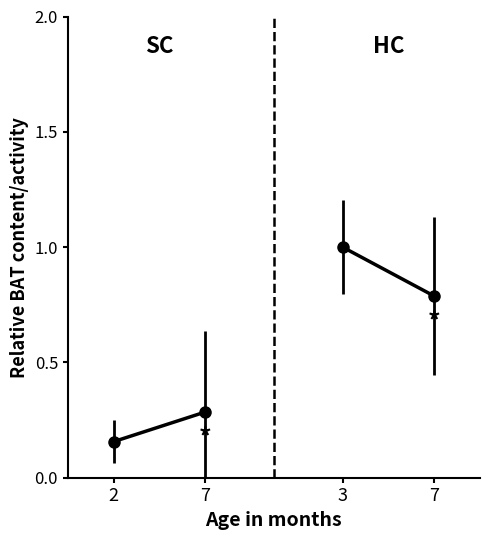

Which category has the lowest value in the HC series?

7